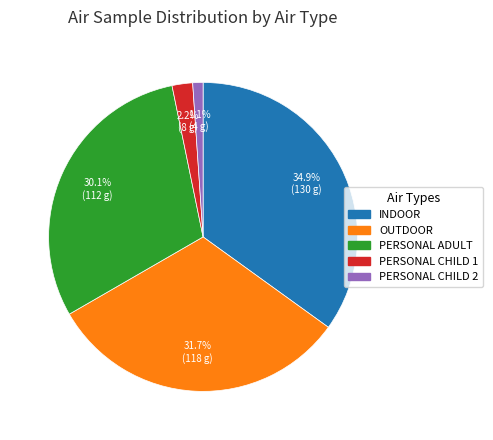

To the nearest percent, what is the average slice percentage?

20%